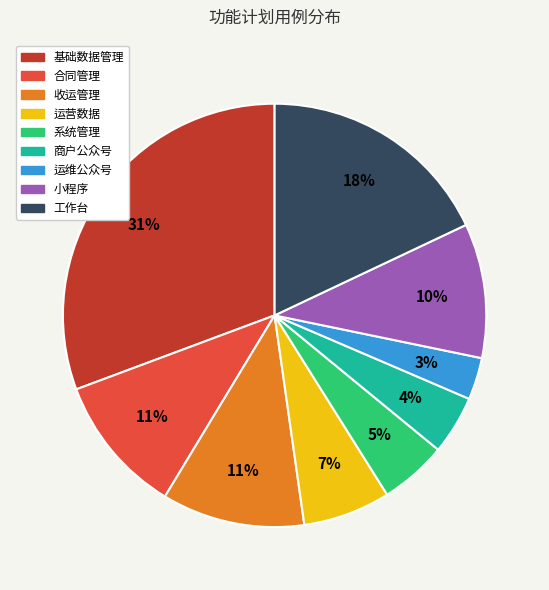

To the nearest percent, what portion does 运营数据 represent?

7%